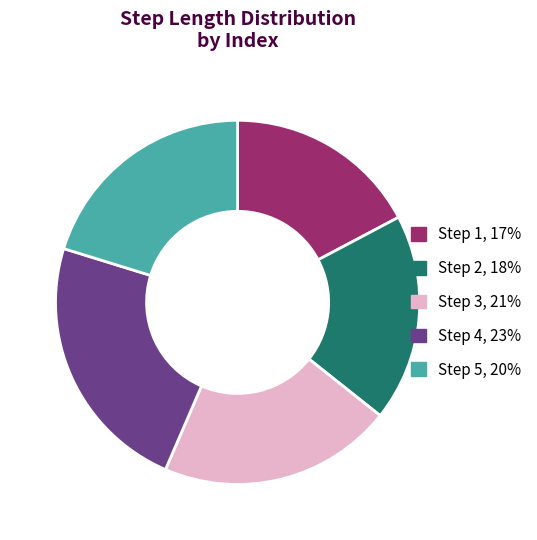

Does any single category account for the majority?

No